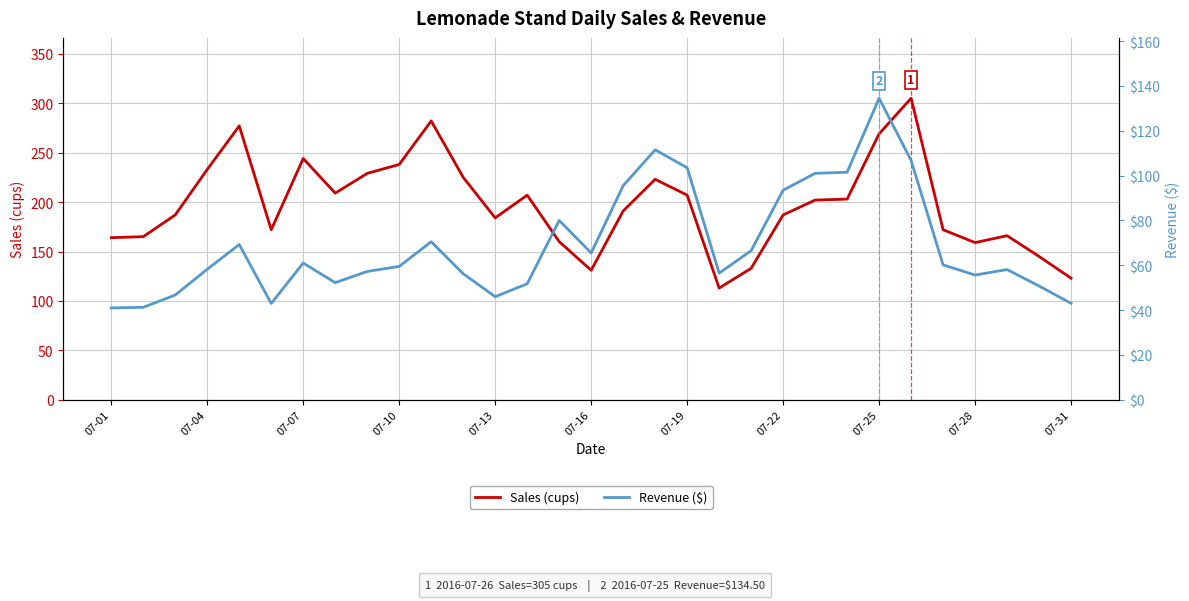

What is the greatest value displayed?

305.0